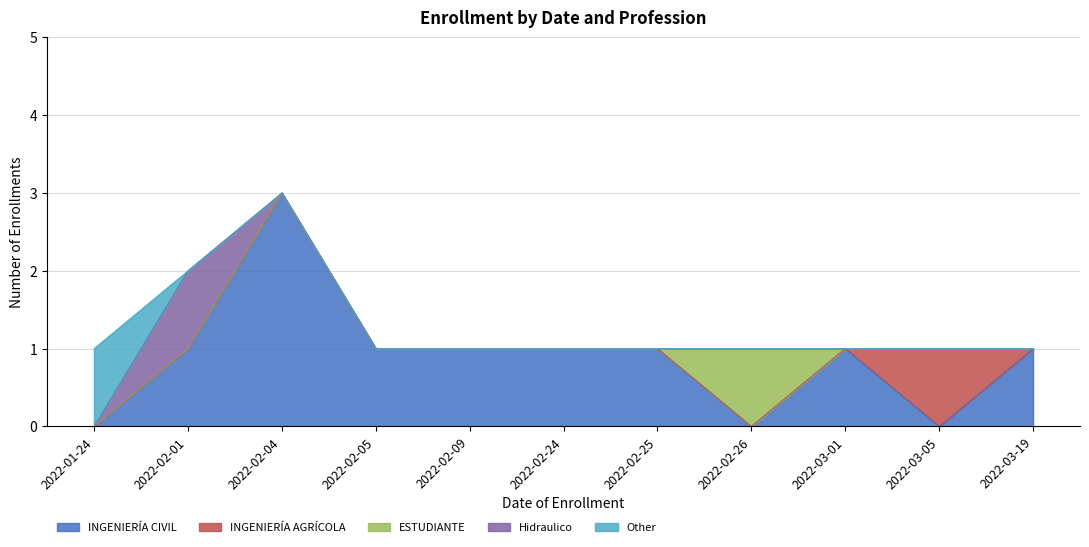

Reading left to right, transcribe all the data shown in this chart.

INGENIERÍA CIVIL: 2022-01-24=0	2022-02-01=1	2022-02-04=3	2022-02-05=1	2022-02-09=1	2022-02-24=1	2022-02-25=1	2022-02-26=0	2022-03-01=1	2022-03-05=0	2022-03-19=1
INGENIERÍA AGRÍCOLA: 2022-01-24=0	2022-02-01=0	2022-02-04=0	2022-02-05=0	2022-02-09=0	2022-02-24=0	2022-02-25=0	2022-02-26=0	2022-03-01=0	2022-03-05=1	2022-03-19=0
ESTUDIANTE: 2022-01-24=0	2022-02-01=0	2022-02-04=0	2022-02-05=0	2022-02-09=0	2022-02-24=0	2022-02-25=0	2022-02-26=1	2022-03-01=0	2022-03-05=0	2022-03-19=0
Hidraulico: 2022-01-24=0	2022-02-01=1	2022-02-04=0	2022-02-05=0	2022-02-09=0	2022-02-24=0	2022-02-25=0	2022-02-26=0	2022-03-01=0	2022-03-05=0	2022-03-19=0
Other: 2022-01-24=1	2022-02-01=0	2022-02-04=0	2022-02-05=0	2022-02-09=0	2022-02-24=0	2022-02-25=0	2022-02-26=0	2022-03-01=0	2022-03-05=0	2022-03-19=0